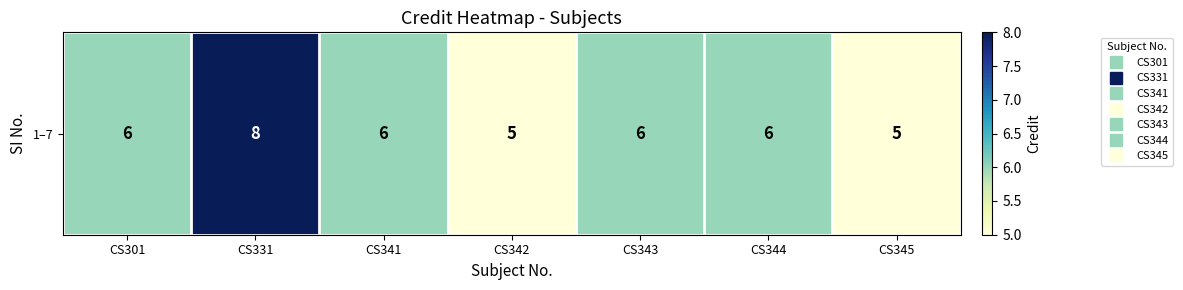

Which has a higher value, CS344 or CS343?

CS344